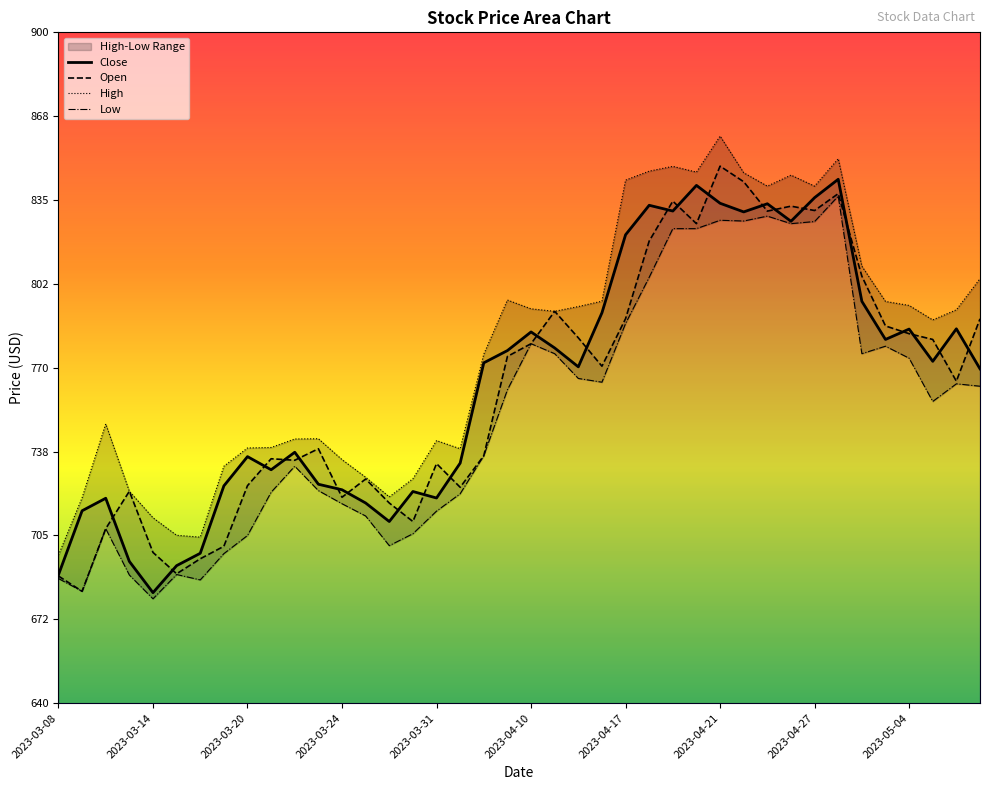

Does the chart display data point markers on the line(s)?

No